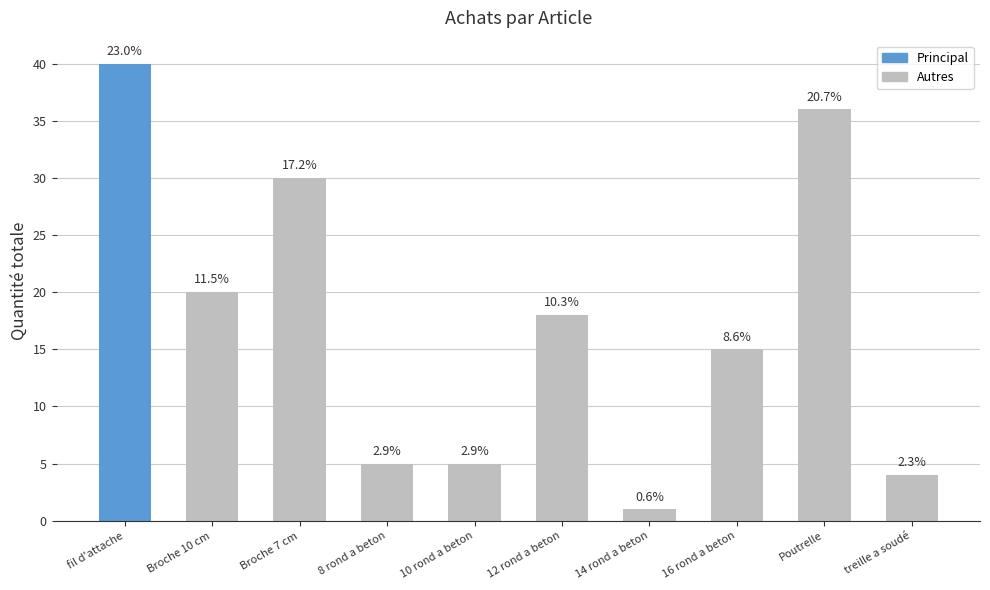

Approximately how many times larger is the value at Poutrelle compared to 10 rond a beton?

7.2